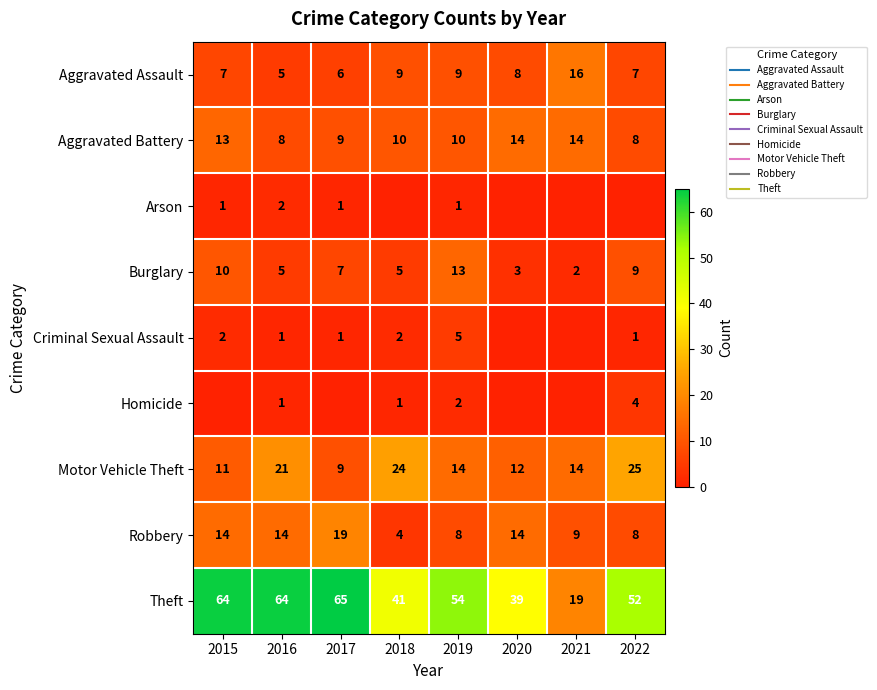

What is the difference between the Aggravated Assault values at 2019 and 2022?

2